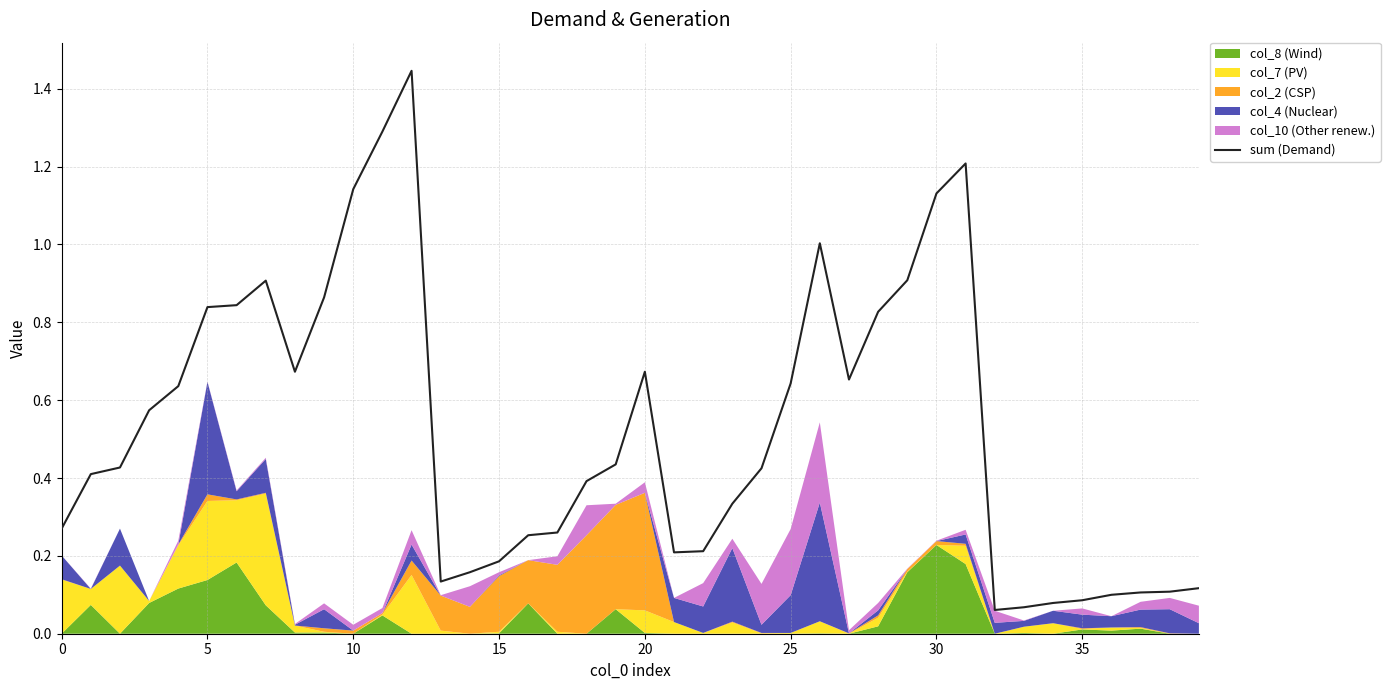

The value of sum (Demand) at 15 is 0.2. True or false?

True